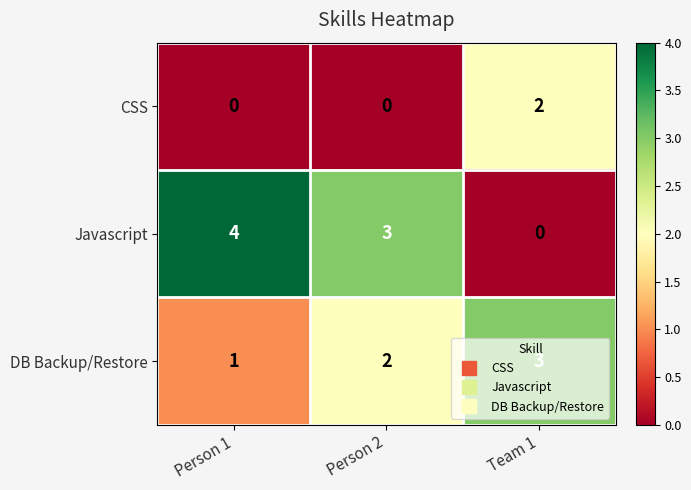

True or false: Javascript has a value of 3 at Person 1.

False